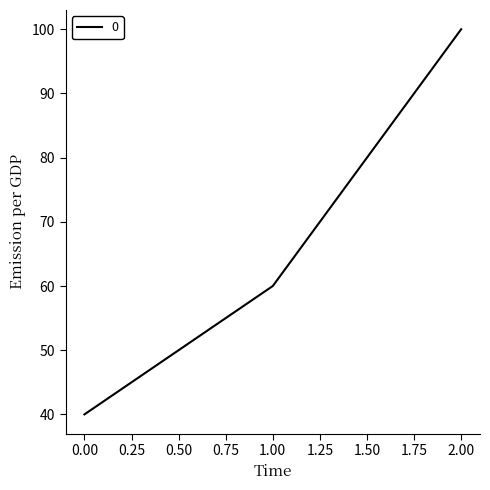

What is the ratio of the value at 1.00 to the value at 2.00?

0.6